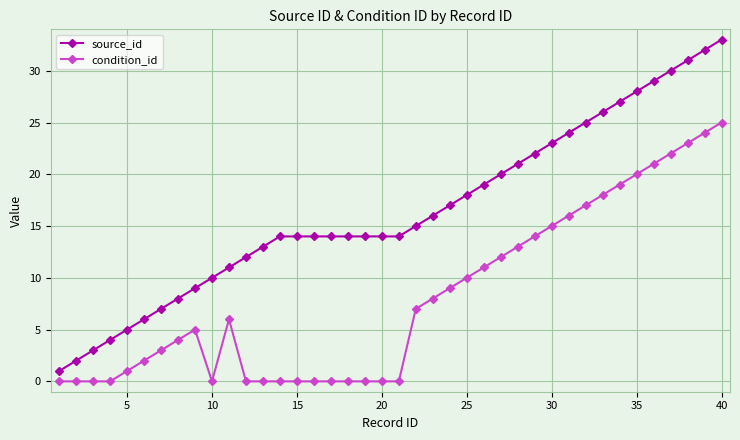

Which series has the widest spread of values?

source_id